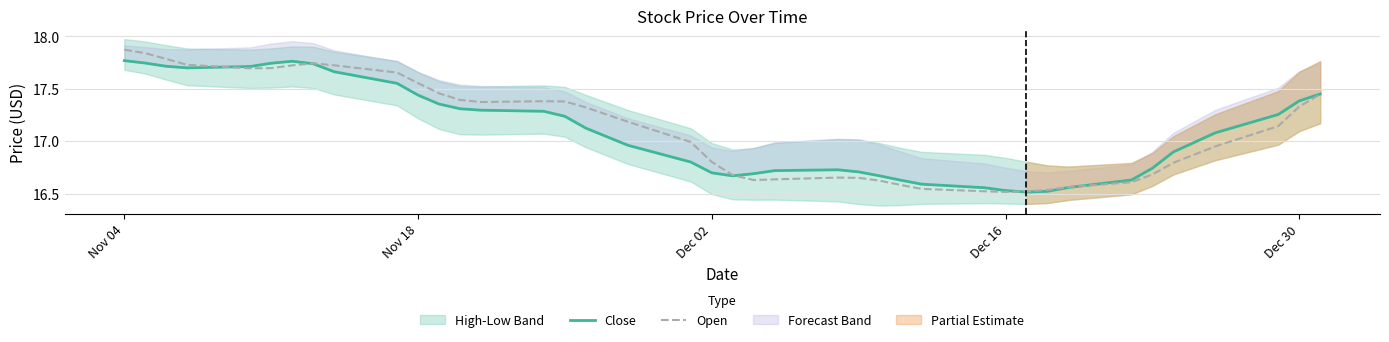

How many times do Close and Open cross each other?

5